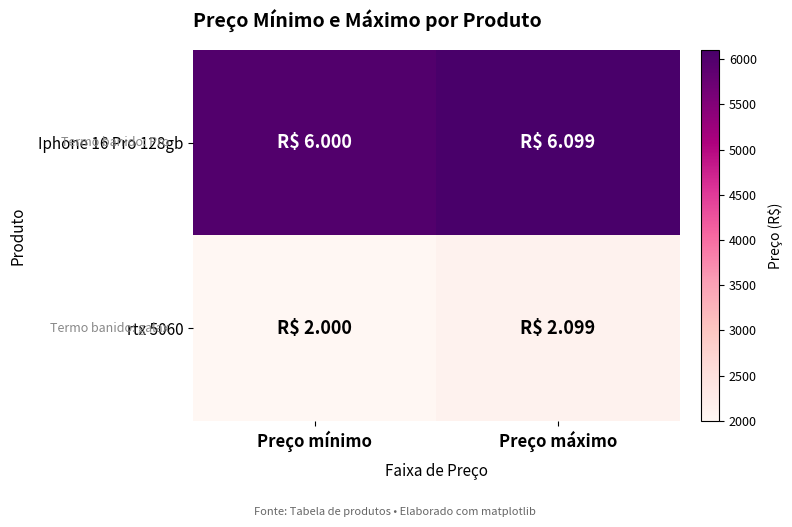

Reading left to right, transcribe all the data shown in this chart.

Iphone 16 Pro 128gb: Preço mínimo=6000	Preço máximo=6099
rtx 5060: Preço mínimo=2000	Preço máximo=2099